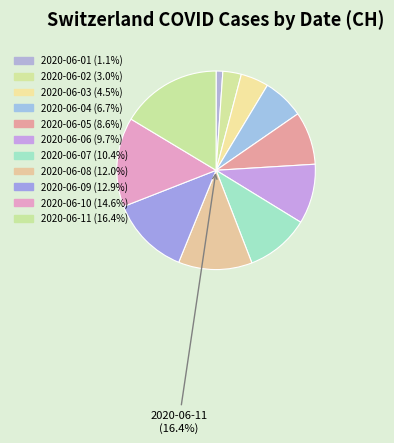

Which has a higher value, 2020-06-01 or 2020-06-10?

2020-06-10